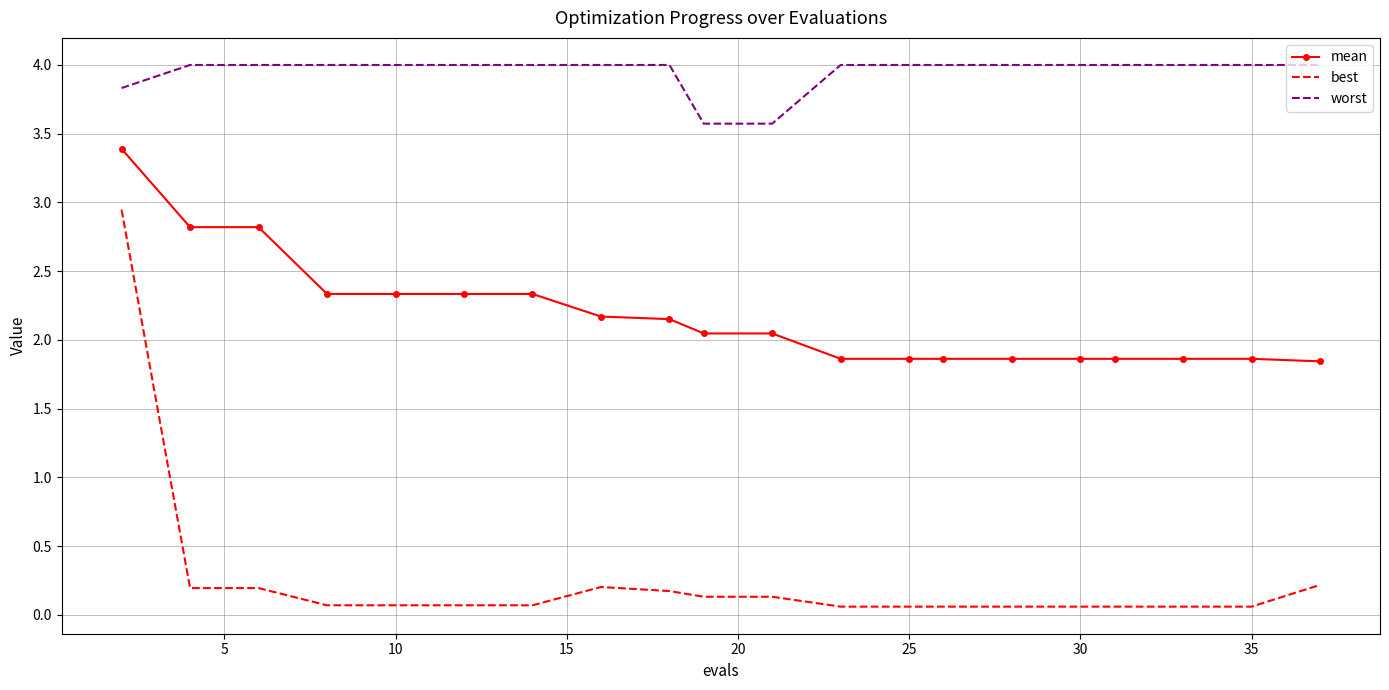

Rank the series by their maximum value, from lowest to highest.

best, mean, worst